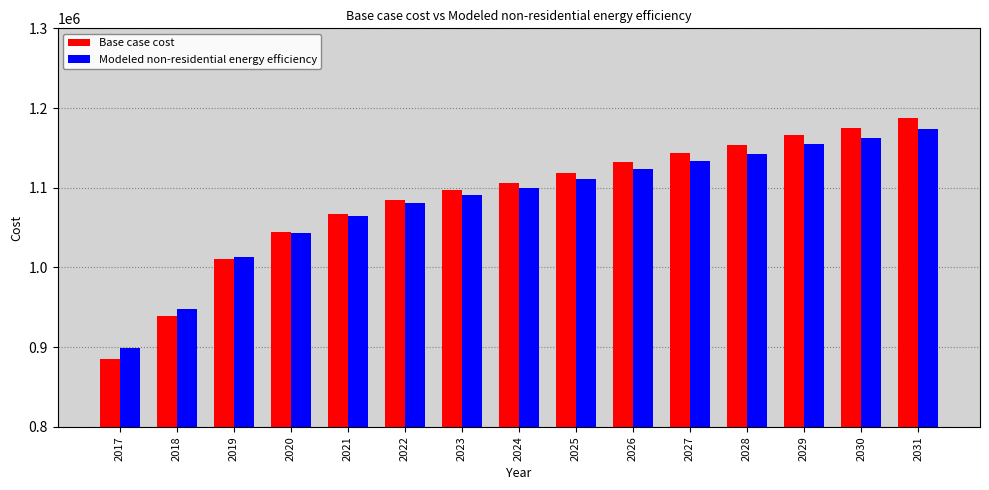

Rank the series by their maximum value, from lowest to highest.

Modeled non-residential energy efficiency, Base case cost